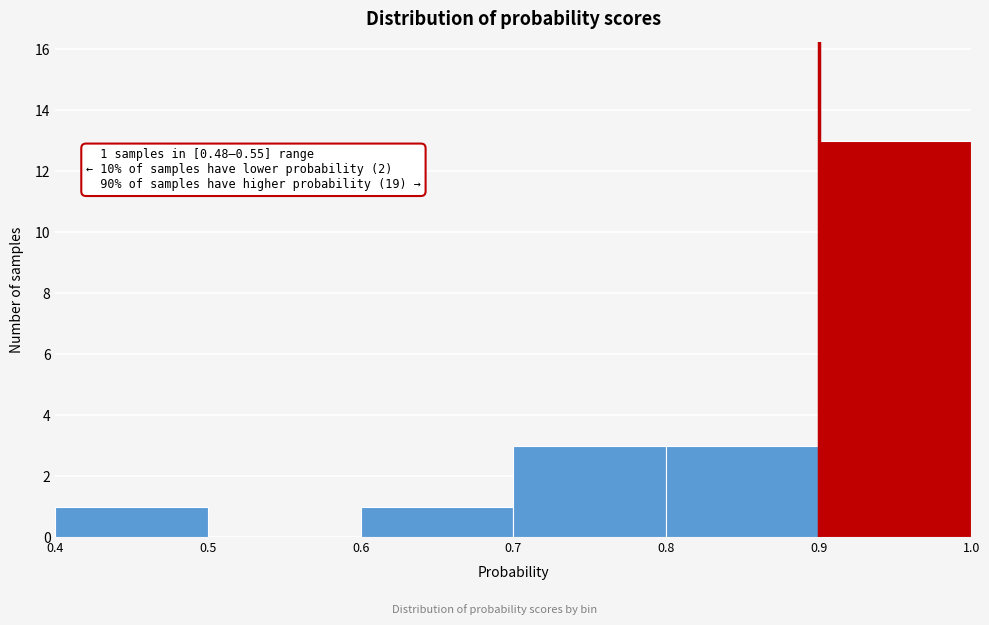

Over which range of the x-axis is the bar tallest?

0.9 to 1.0